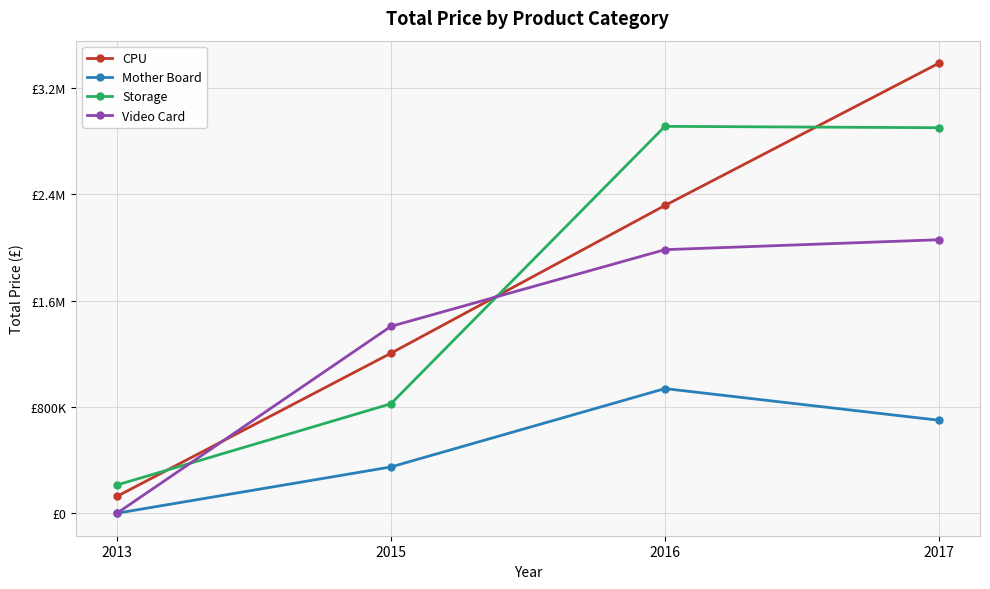

What are all the series names shown in the legend?

CPU, Mother Board, Storage, Video Card